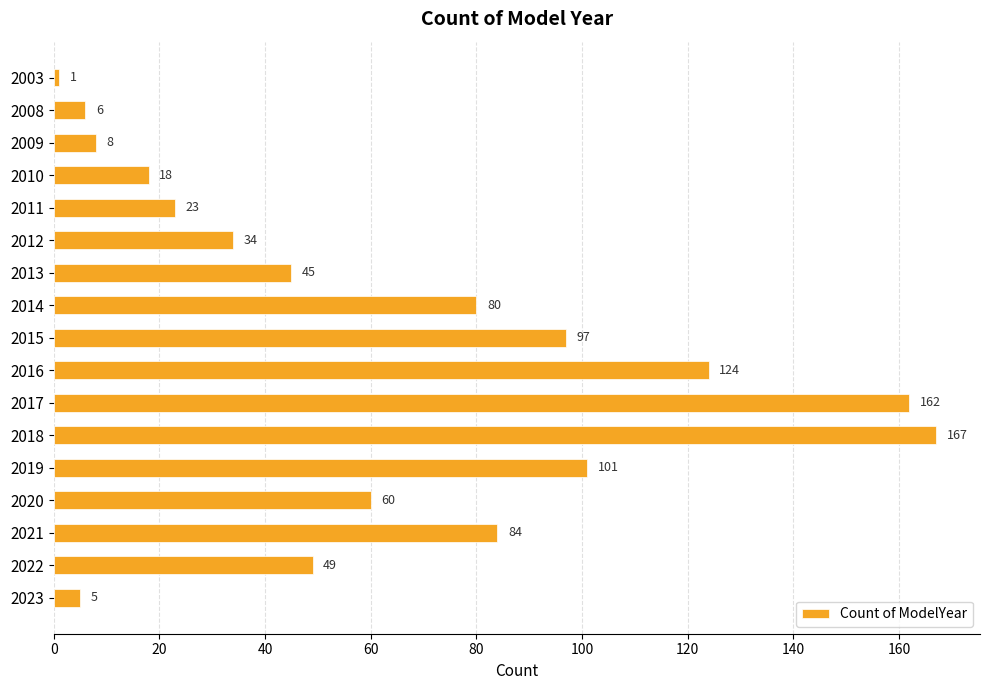

The chart shows a value of 49 at 2022. True or false?

True